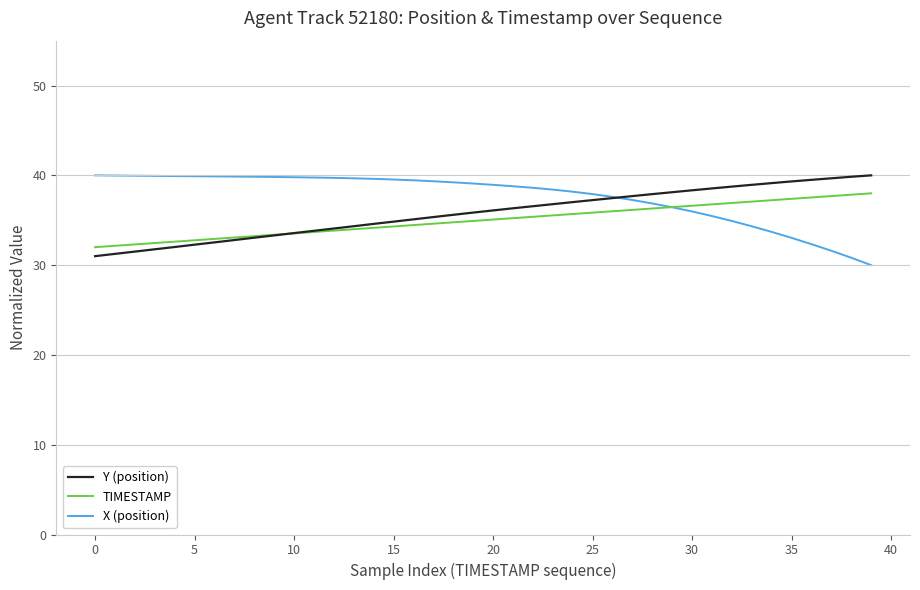

How many series are shown in this chart?

3